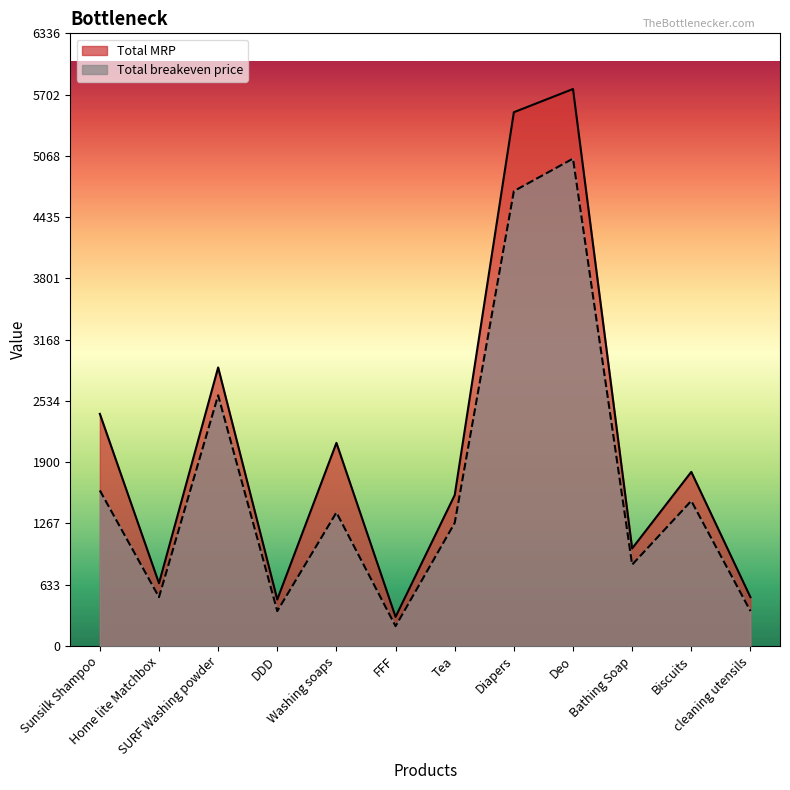

True or false: Total breakeven price and Total MRP intersect in this chart.

False